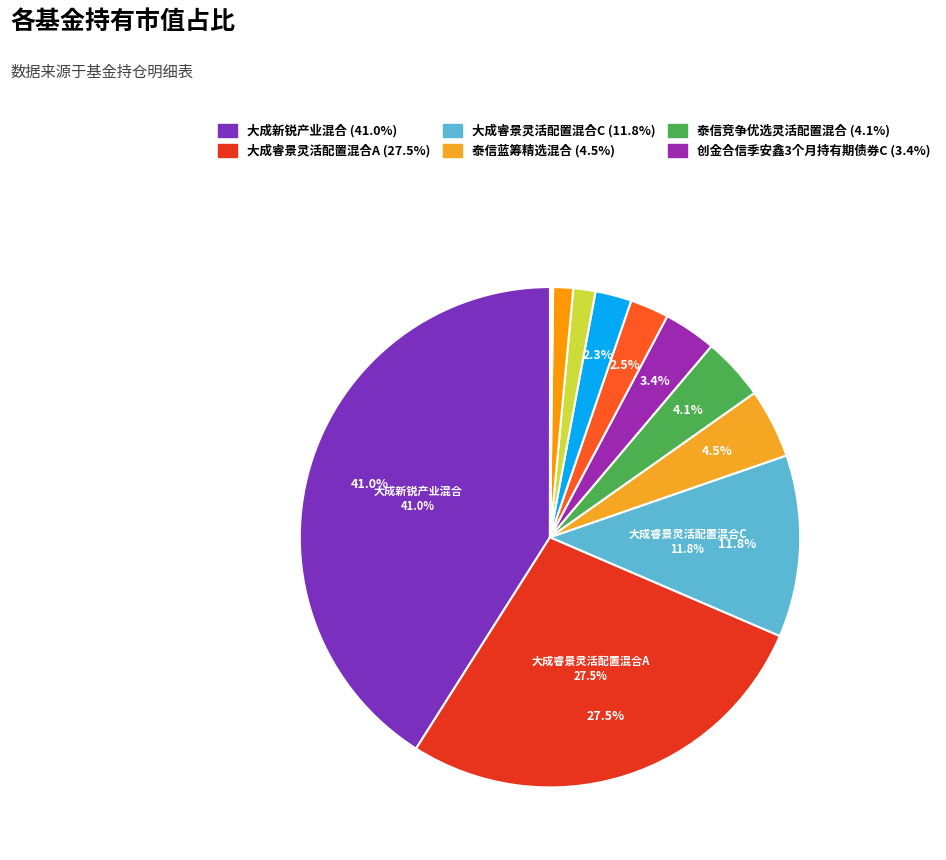

How many segments does this pie chart have?

14